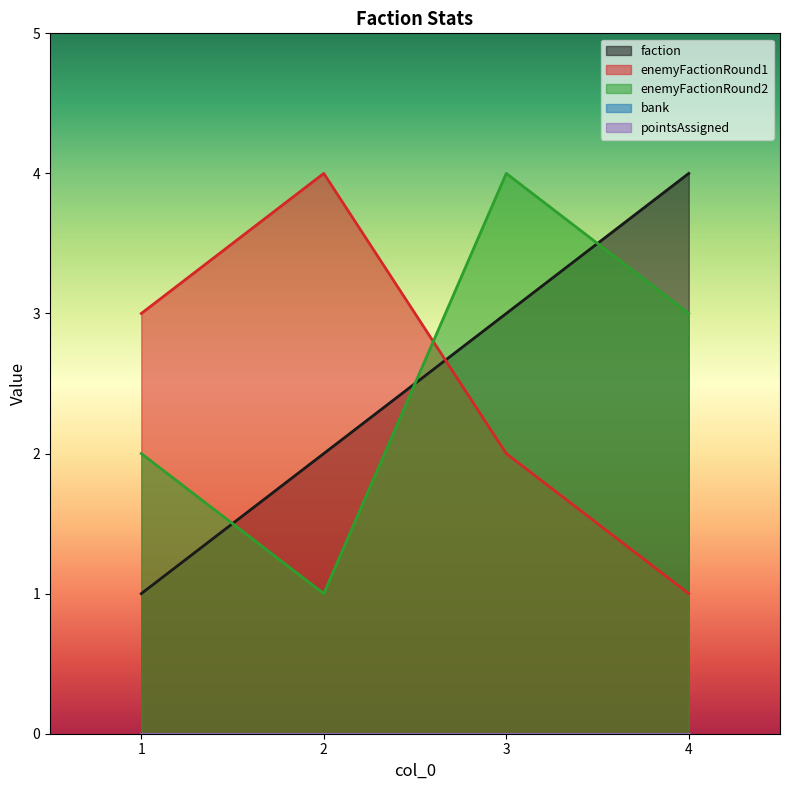

Count the number of data series in this chart.

3